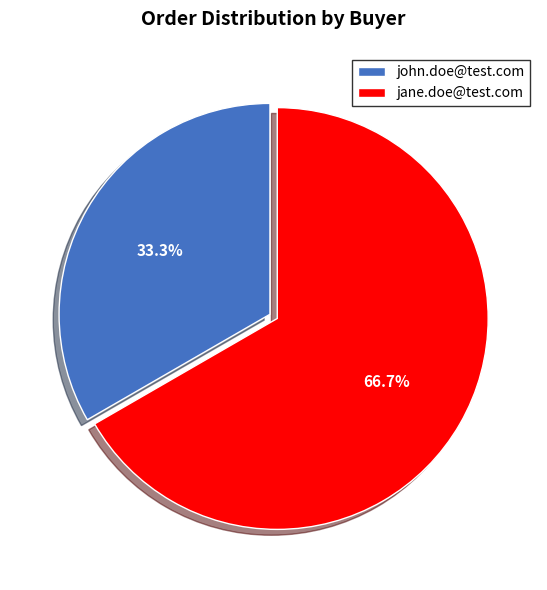

Count the number of slices in the pie.

2